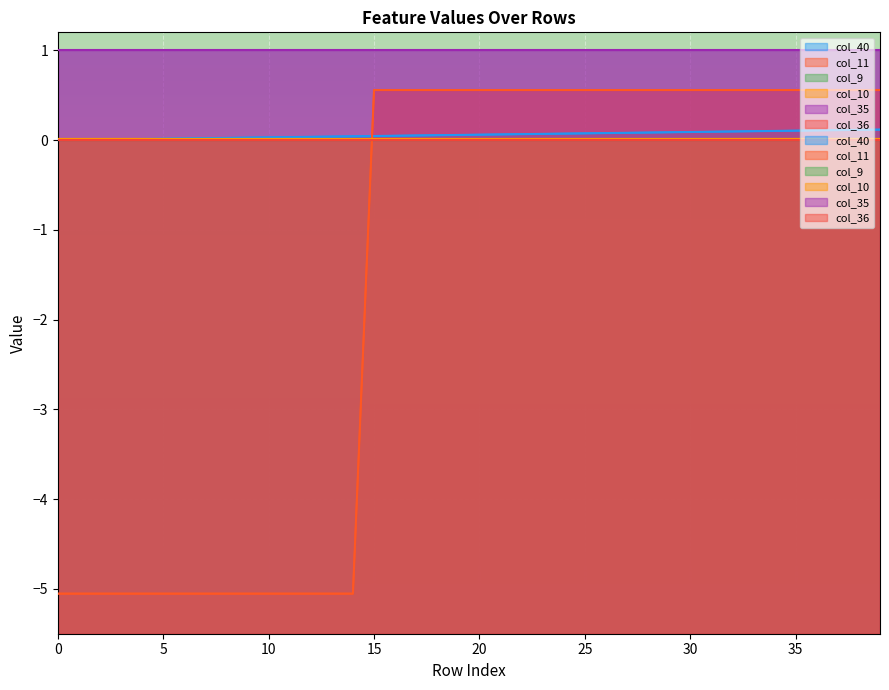

The value of col_11 at 20 is 0.6. True or false?

True